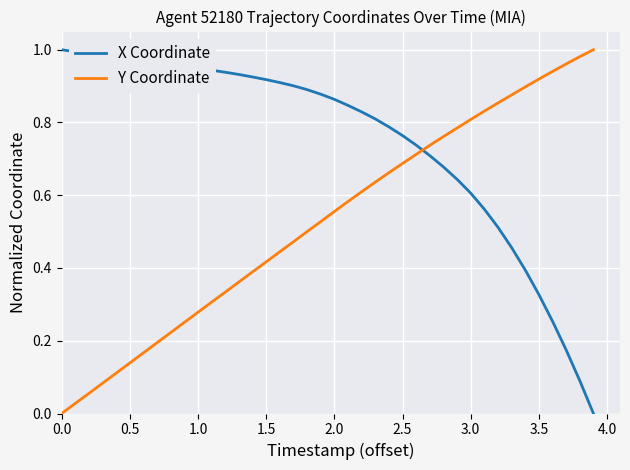

Rank the series by their average value, from highest to lowest.

X Coordinate, Y Coordinate